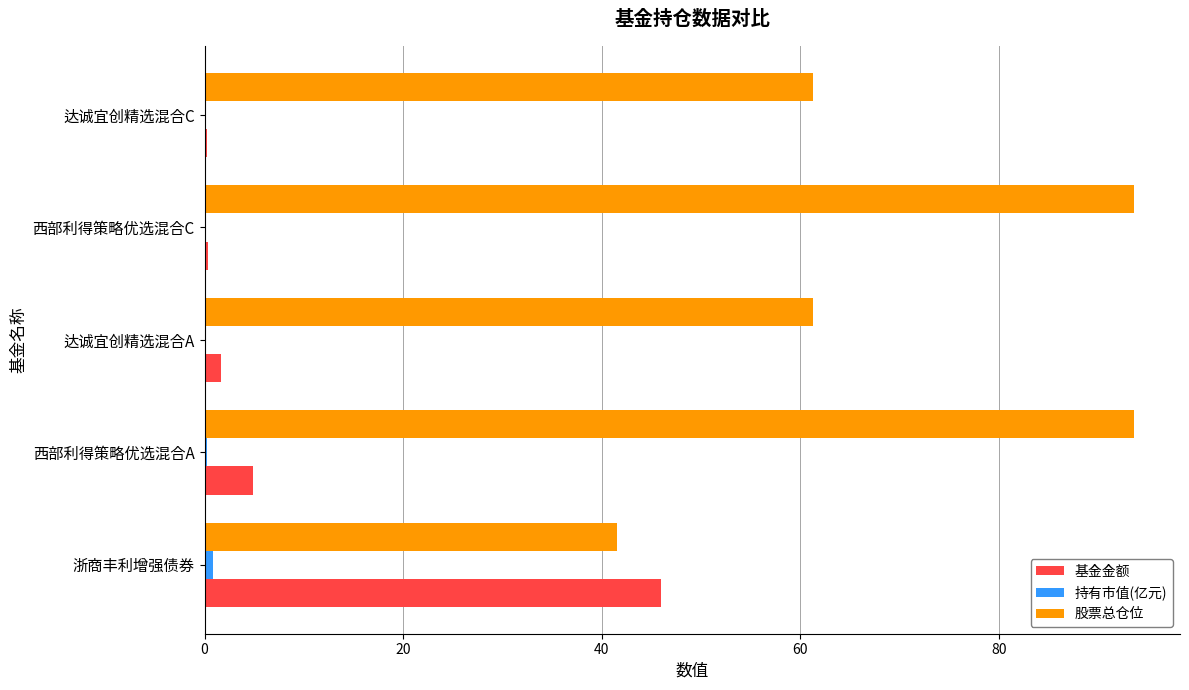

Which series has the largest total across all categories?

股票总仓位